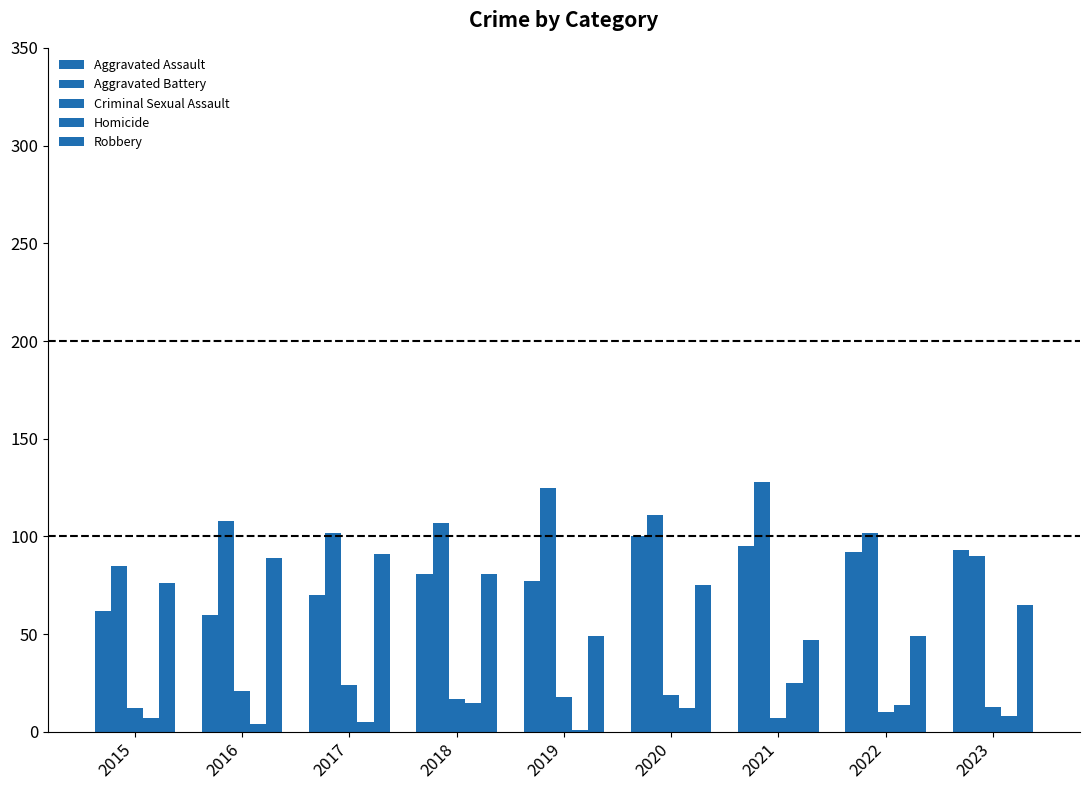

What is the maximum value shown in the chart?

128